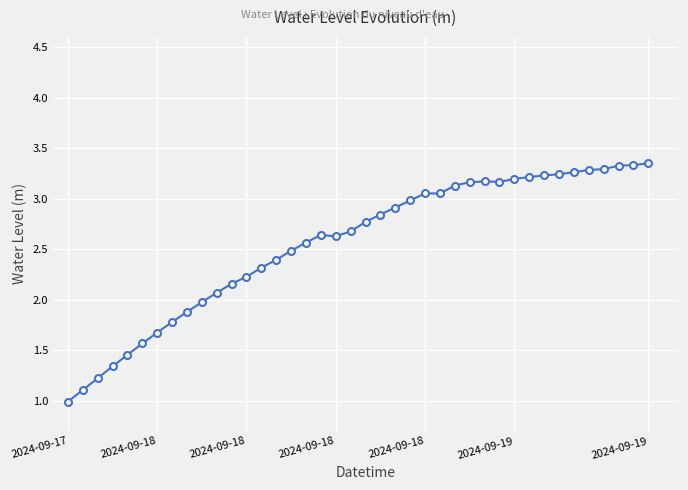

True or false: the data has more than 2 interior local peaks.

True